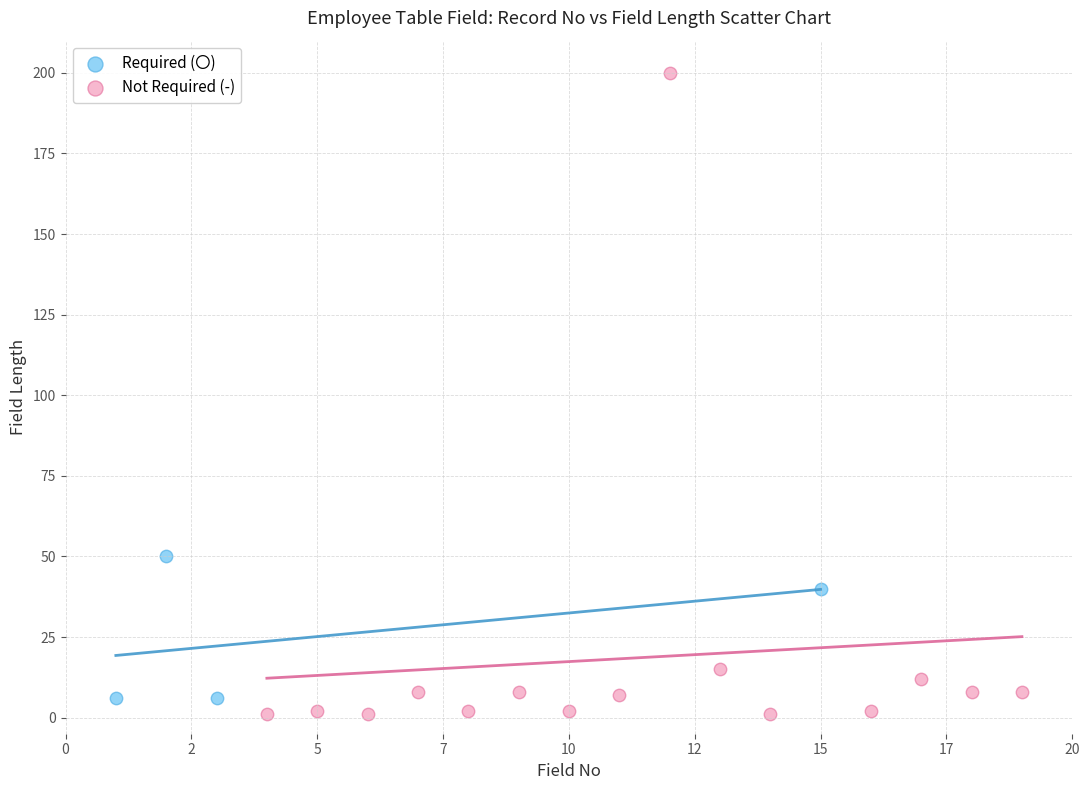

Which series contains the highest Y value?

Not Required (-)